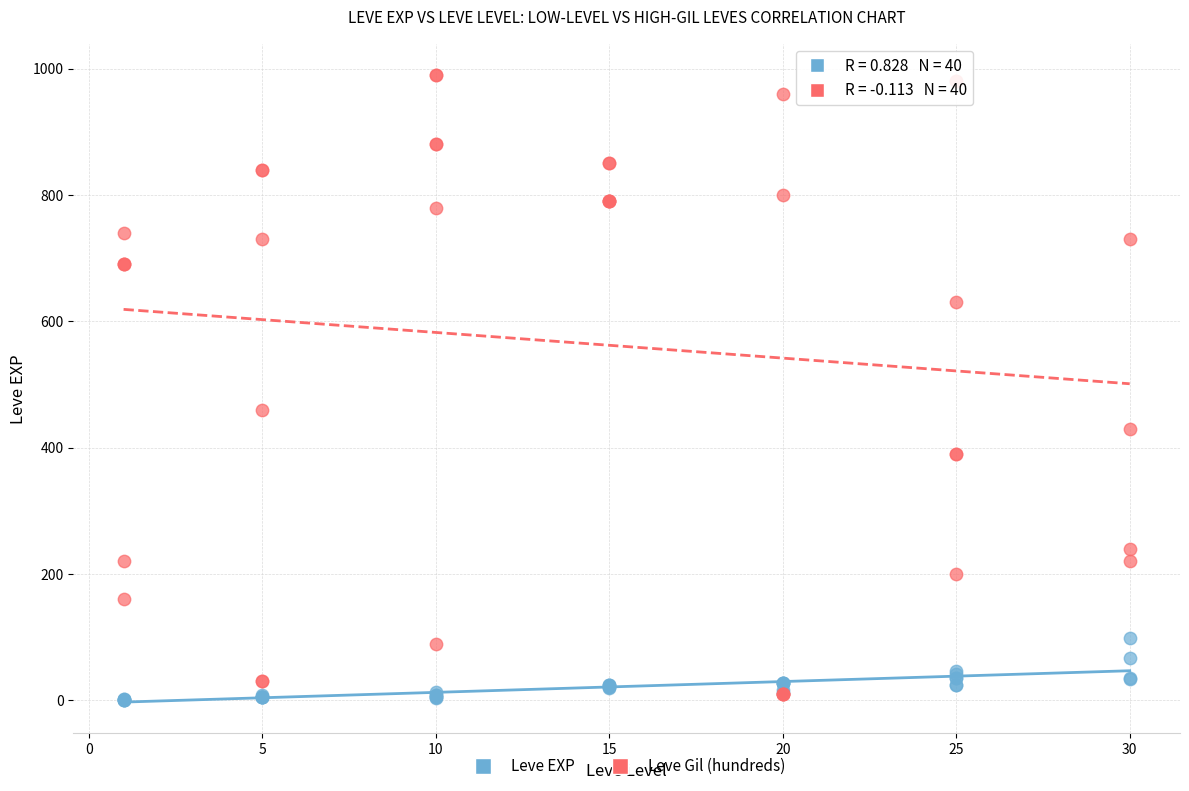

Which series reaches the maximum Y coordinate?

Leve Gil (hundreds)